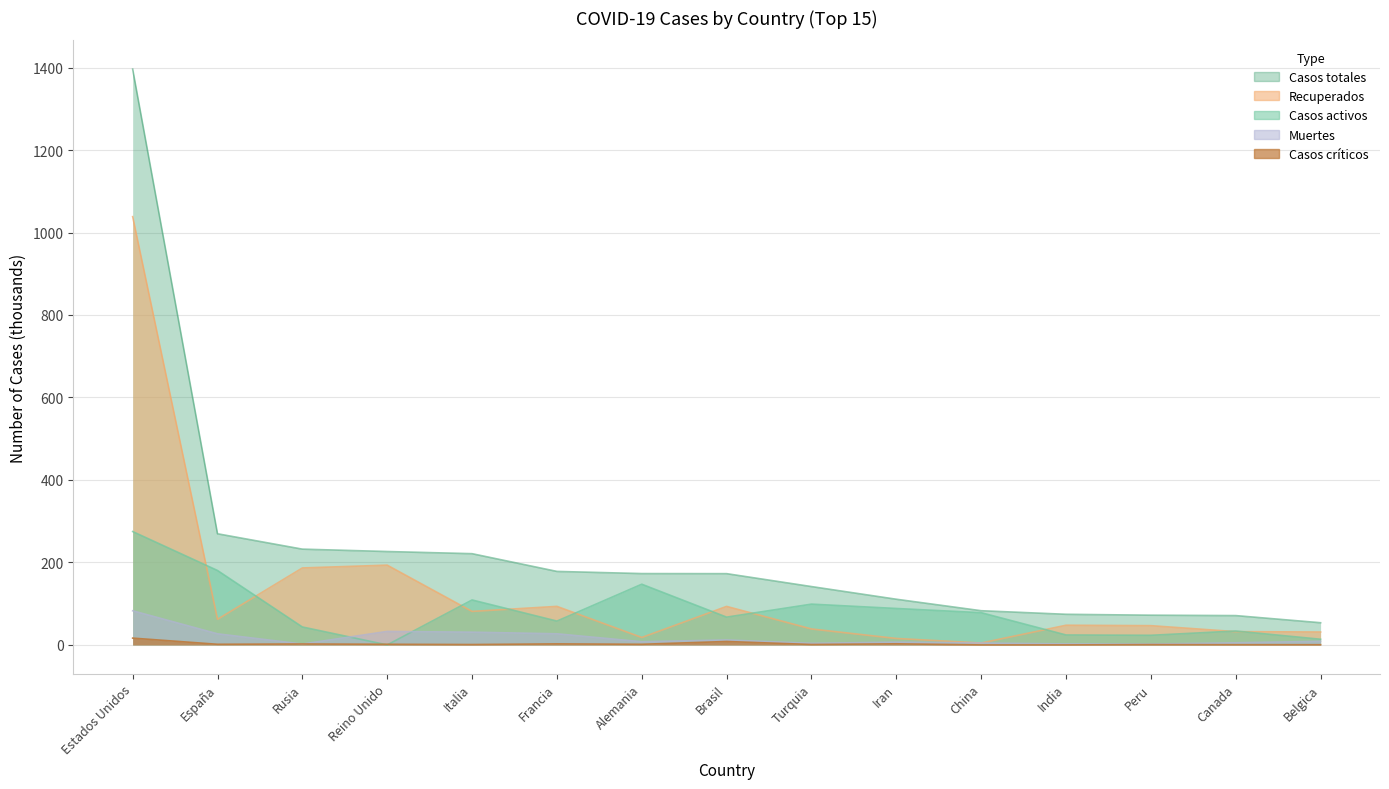

Reading left to right, list all the values displayed in this chart.

Casos activos: 274.9	180.5	43.5	0.0	109.0	57.8	147.2	67.4	98.9	88.4	78.2	24.1	23.3	33.7	13.7
Recuperados: 1038.5	62.1	186.6	193.4	81.3	93.4	18.1	93.4	38.7	15.7	4.6	47.7	46.7	32.2	31.3
Muertes: 82.8	26.9	2.1	32.7	30.9	27.0	7.7	12.0	3.9	6.7	4.6	2.4	2.1	5.2	8.8
Casos totales: 1396.2	269.5	232.2	226.5	221.2	178.2	173.0	172.8	141.5	110.8	82.9	74.2	72.1	71.1	53.8
Casos críticos: 16.5	1.5	2.3	1.6	1.0	2.5	1.5	8.3	1.0	2.7	0.0	0.0	0.8	0.5	0.5